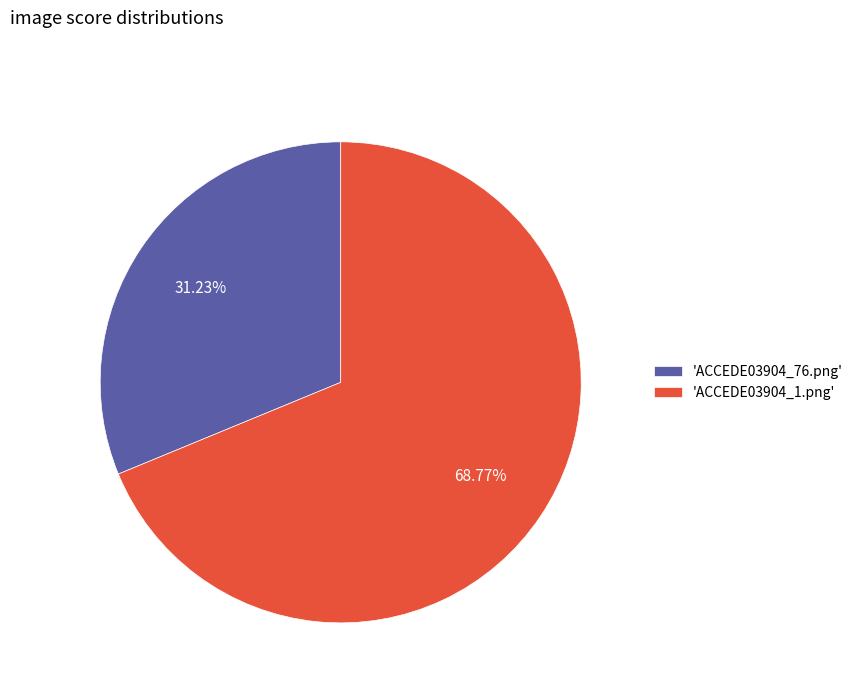

Count the number of slices in the pie.

2